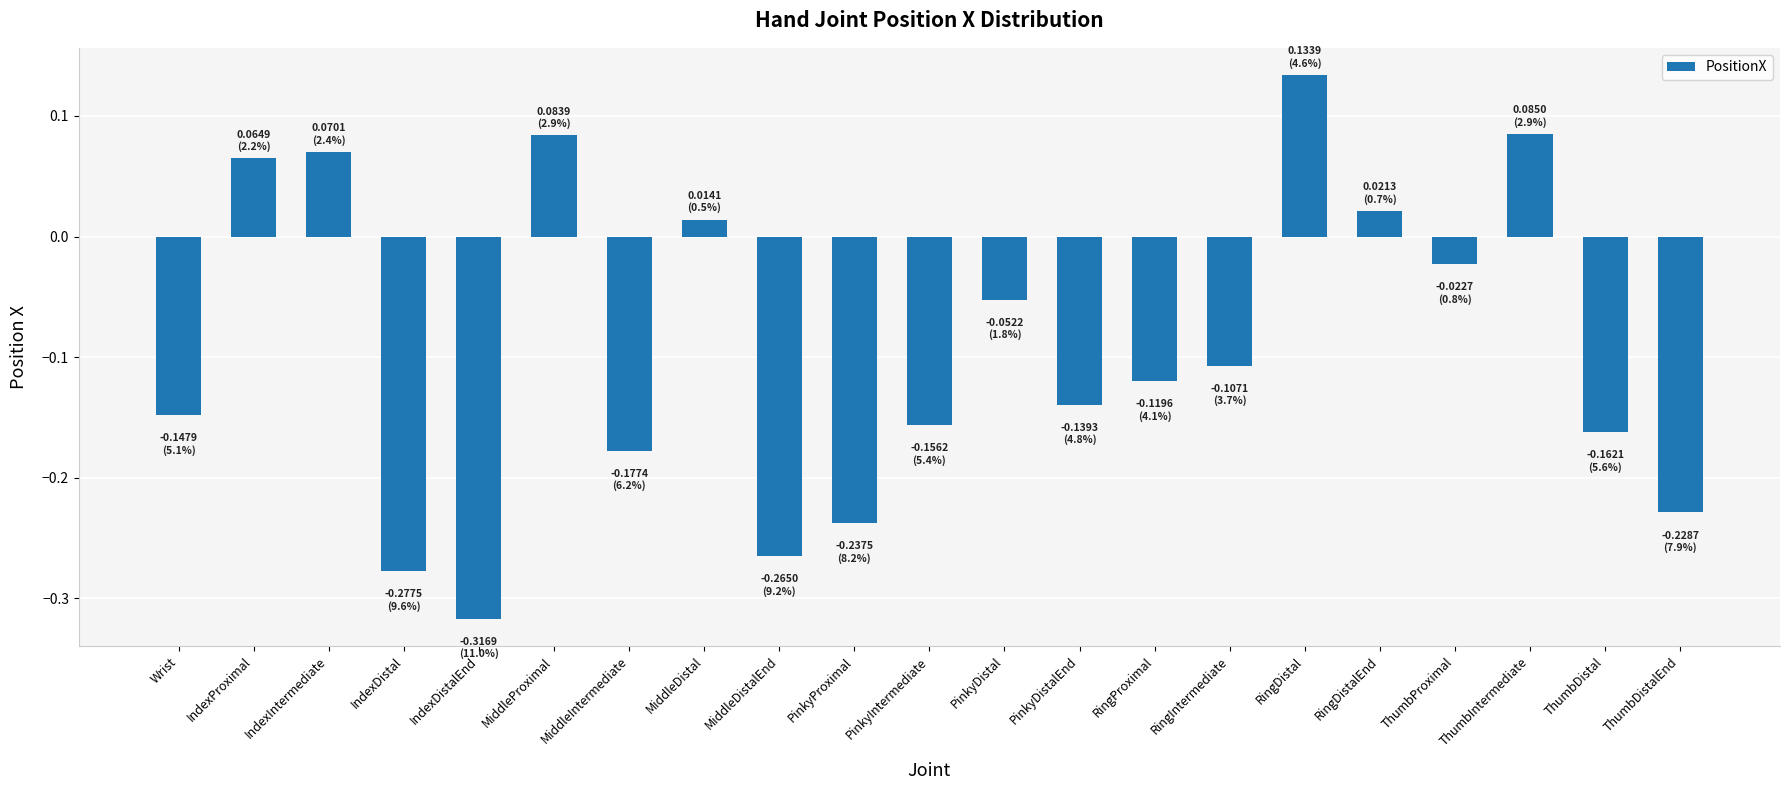

The value at ThumbDistalEnd is -0.4. True or false?

False